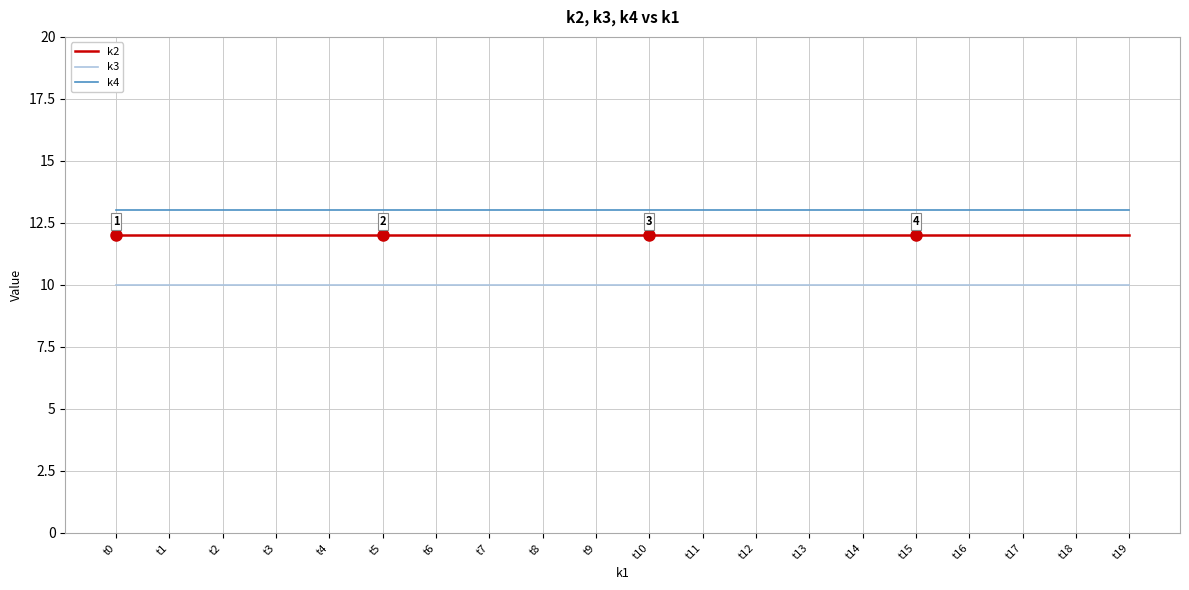

What is the difference between the highest and lowest values at t15?

3